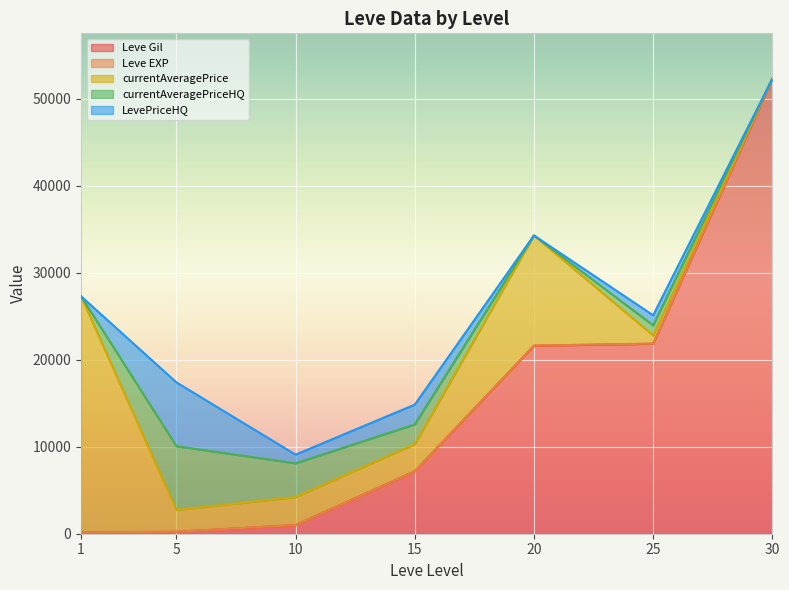

What is the total value across all series at 15?

14834